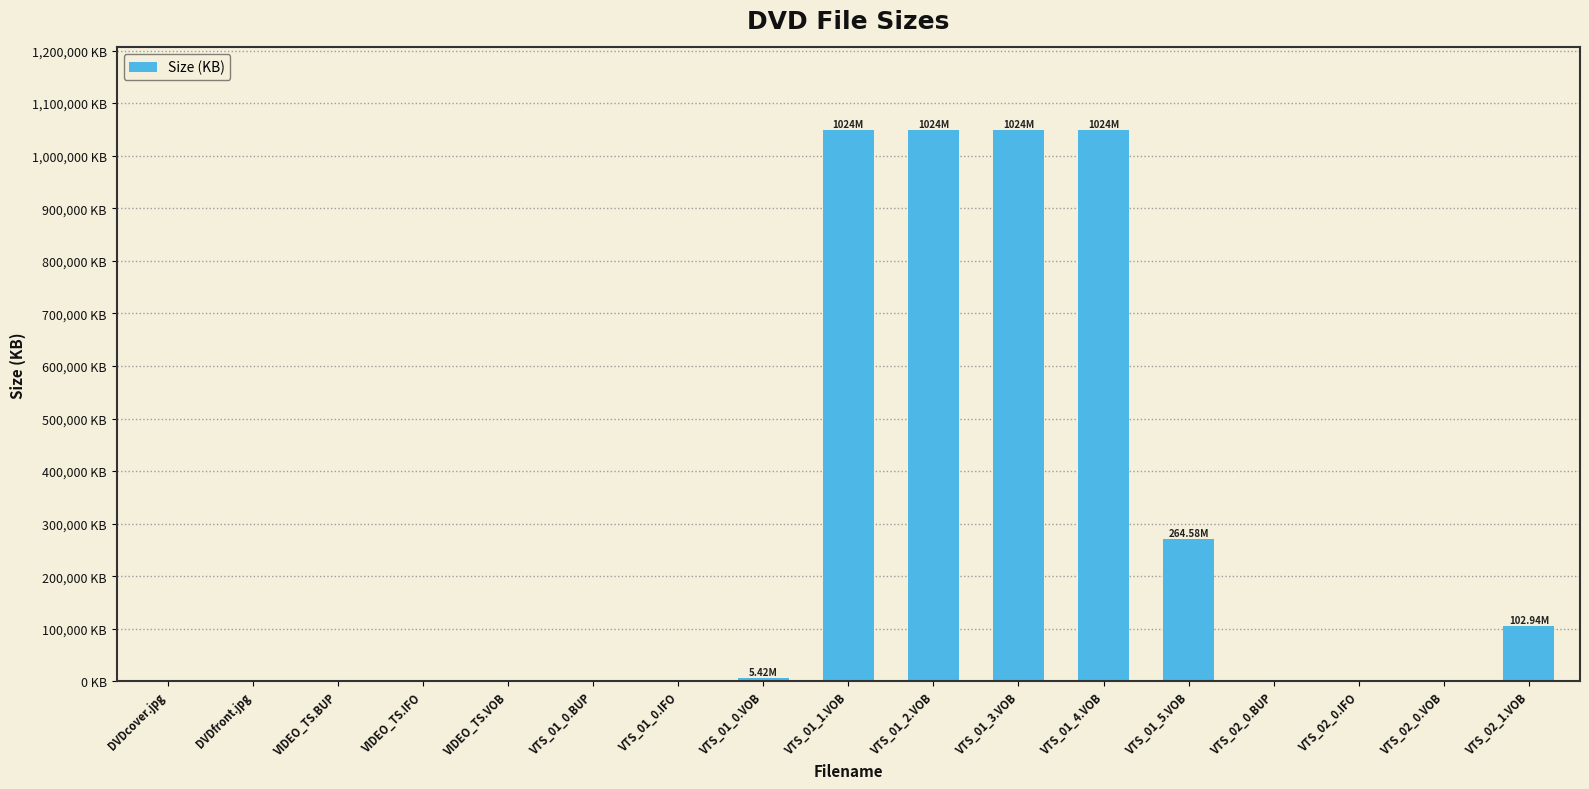

What is the sum of the values at VTS_01_0.BUP and DVDfront.jpg?

528.0